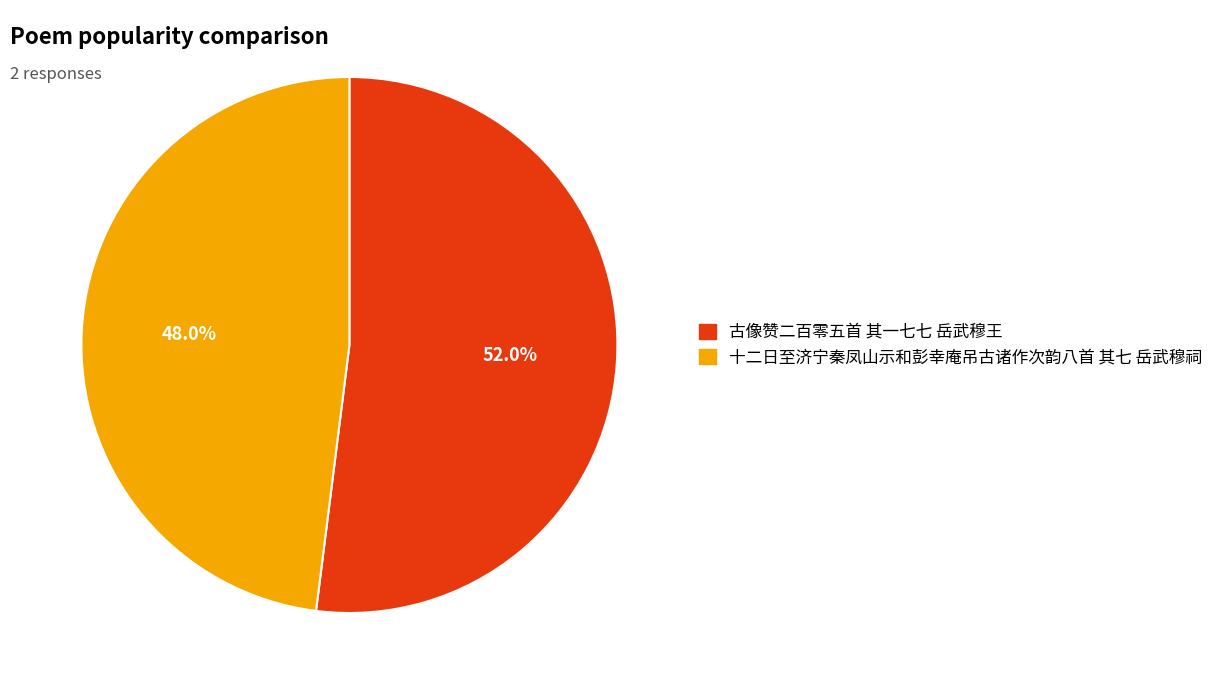

What percentage do 古像赞二百零五首 其一七七 岳武穆王 and 十二日至济宁秦凤山示和彭幸庵吊古诸作次韵八首 其七 岳武穆祠 together represent?

100.0%